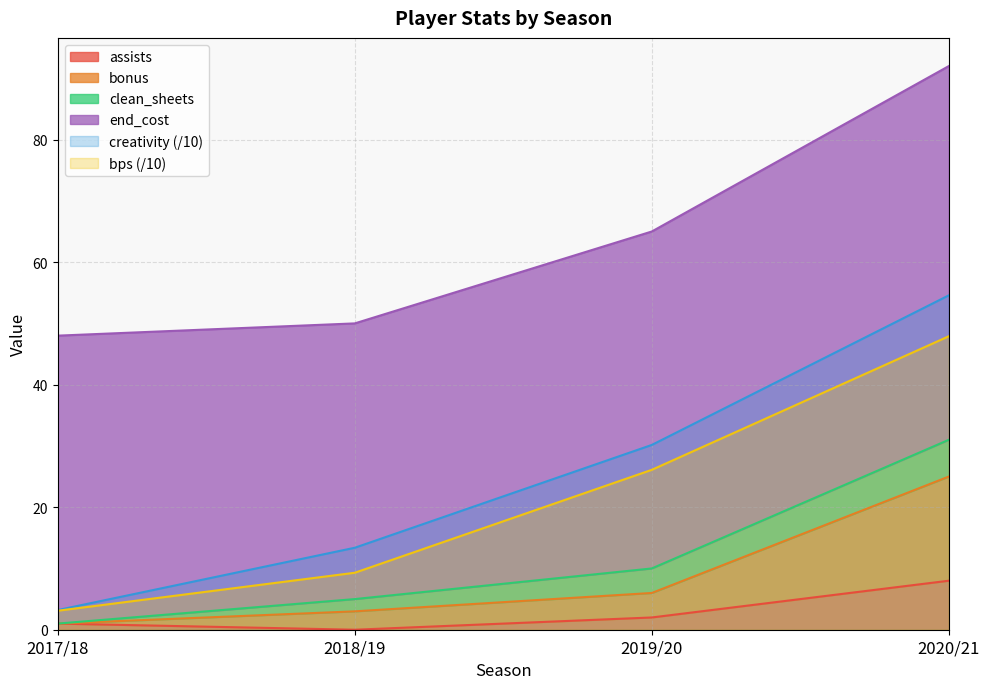

True or false: bps and assists cross at least once.

False